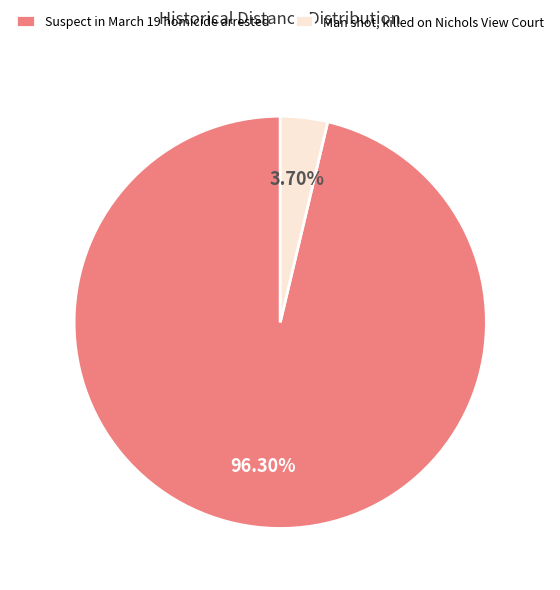

To the nearest percent, what portion does Man shot, killed on Nichols View Court represent?

4%